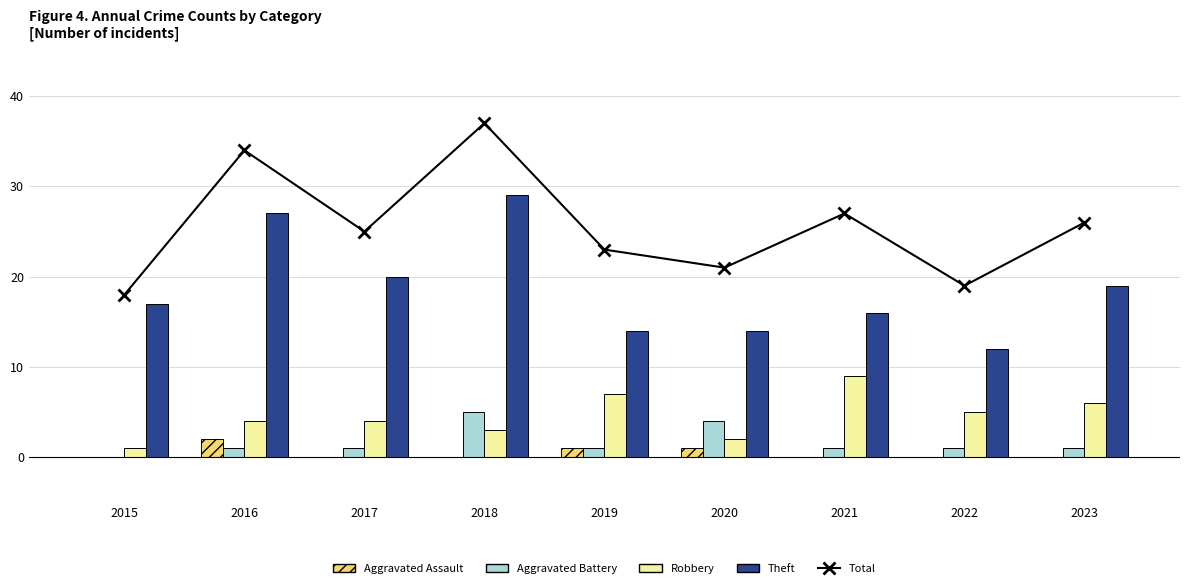

Which has a higher value, 2019 or 2015?

2019